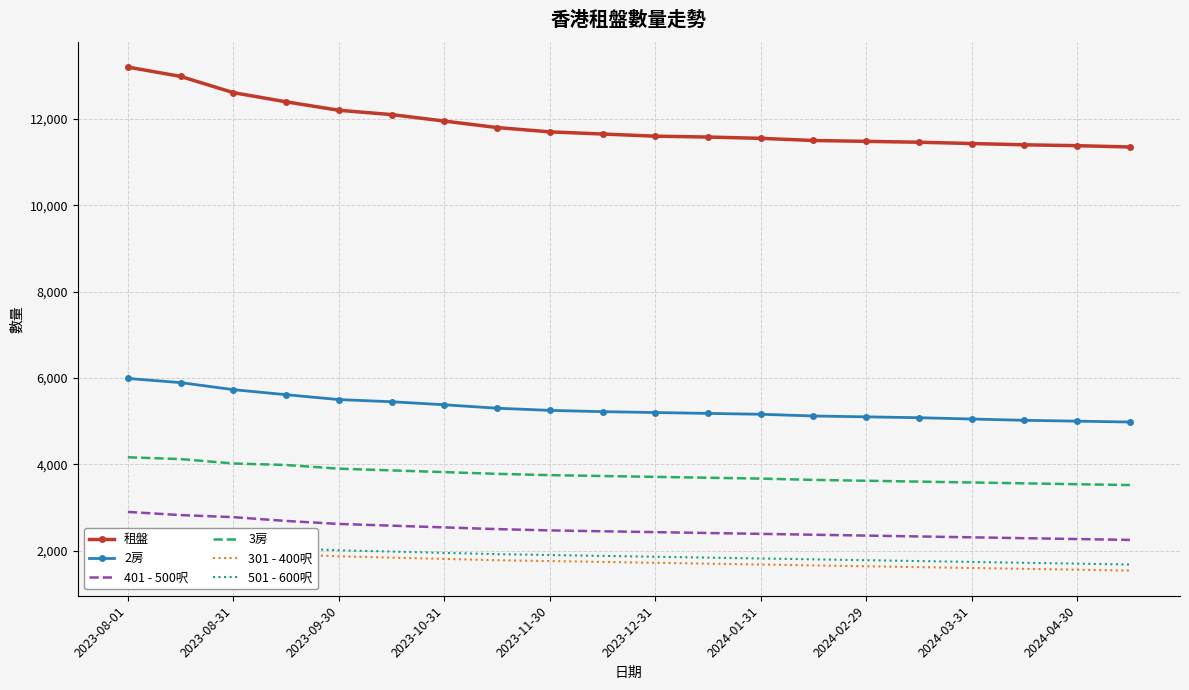

True or false: 3房 and 401 - 500呎 cross at least once.

False